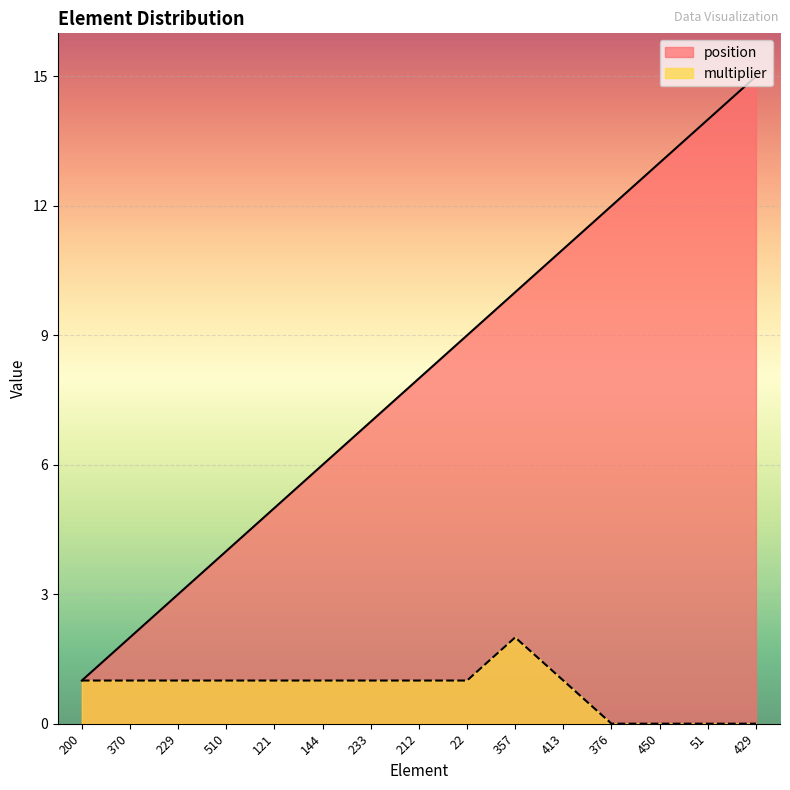

At which label does position first exceed 8?

22